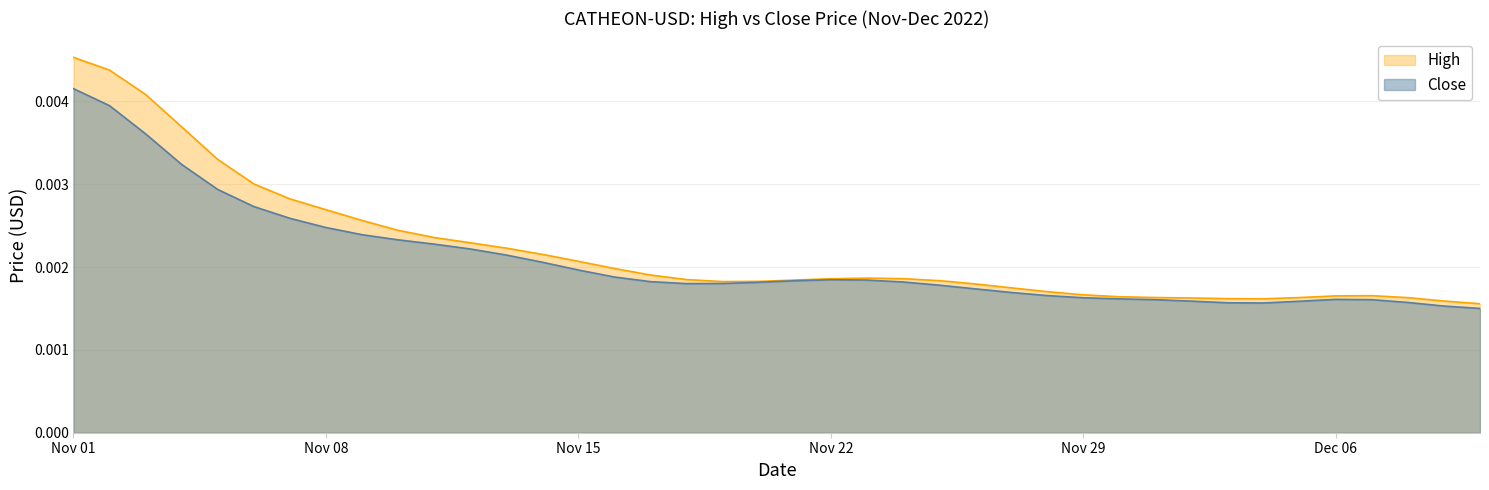

At which category is the sum across all series the highest?

Nov 01